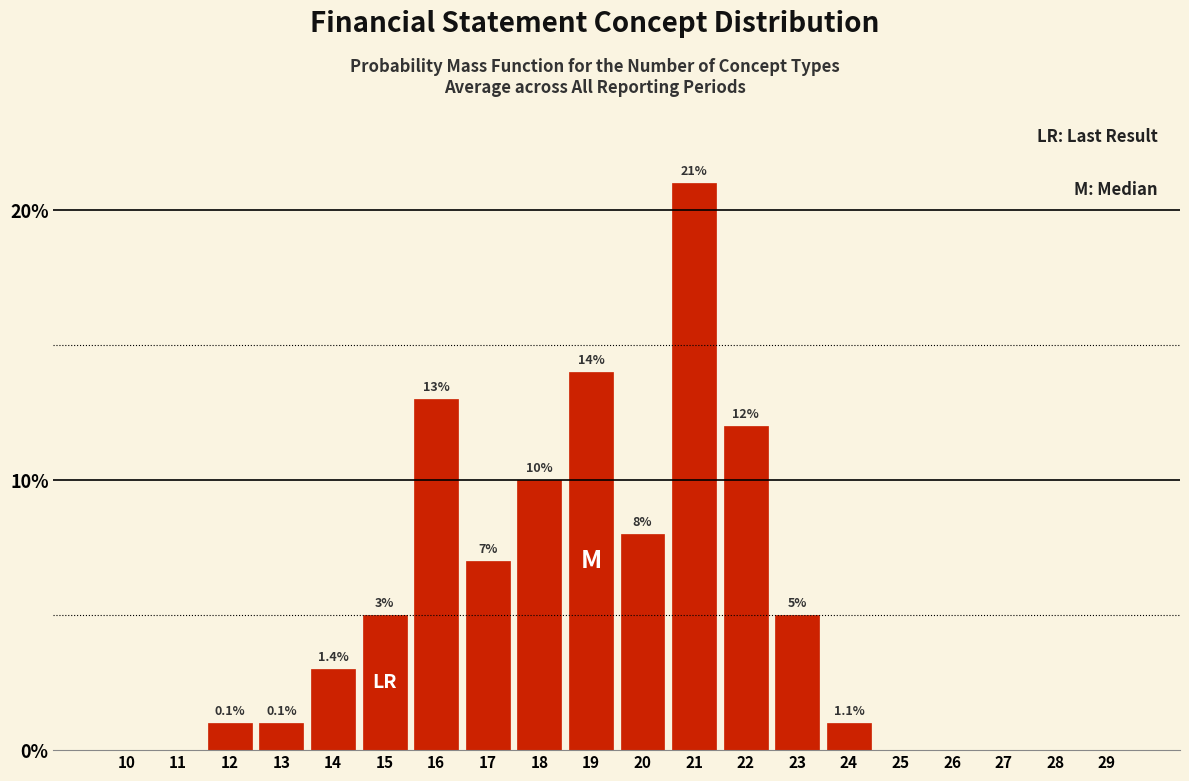

Reading left to right, transcribe all the data shown in this chart.

10=0	11=0	12=1	13=1	14=3	15=5	16=13	17=7	18=10	19=14	20=8	21=21	22=12	23=5	24=1	25=0	26=0	27=0	28=0	29=0